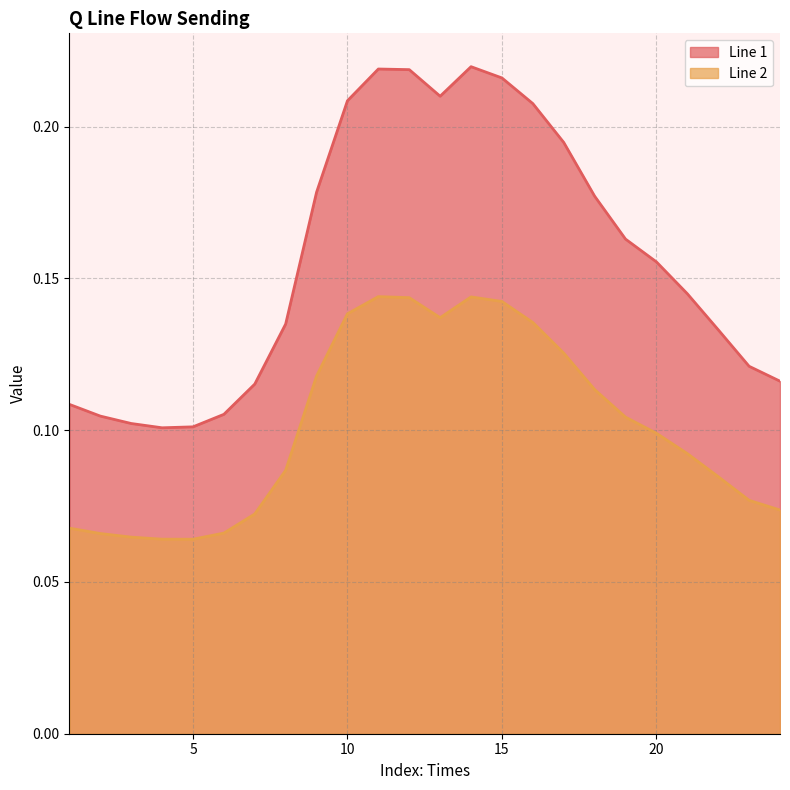

How many Line 1 values are between 0 and 1?

24